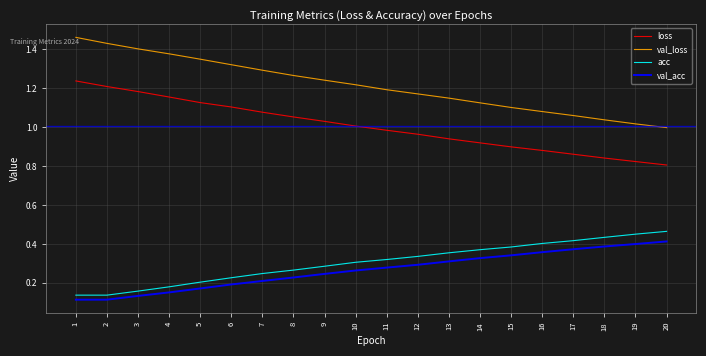

List the labels in order of val_loss value, largest first.

1, 2, 3, 4, 5, 6, 7, 8, 9, 10, 11, 12, 13, 14, 15, 16, 17, 18, 19, 20